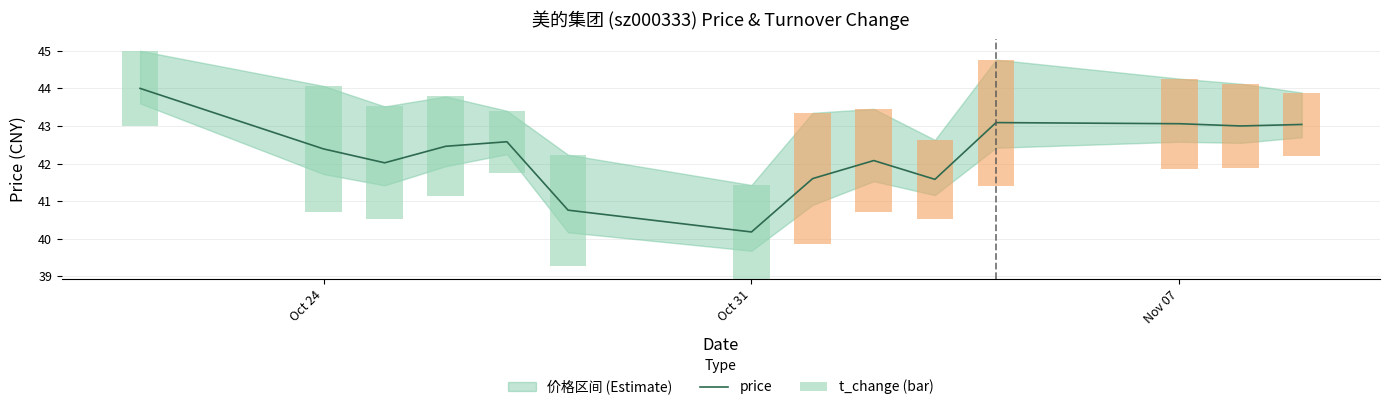

How many data points are above 42?

10